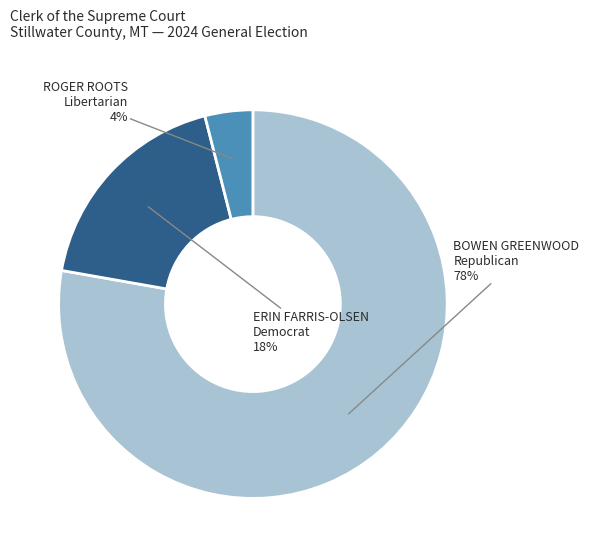

Is there a majority slice in this chart?

Yes